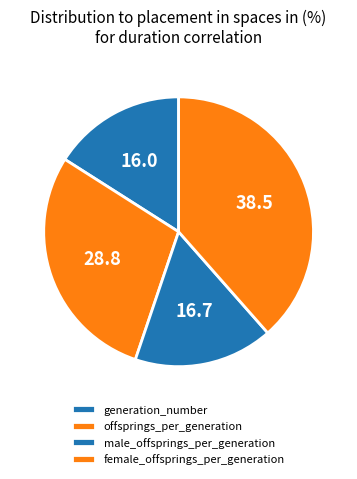

To the nearest percent, what portion does generation_number represent?

16%